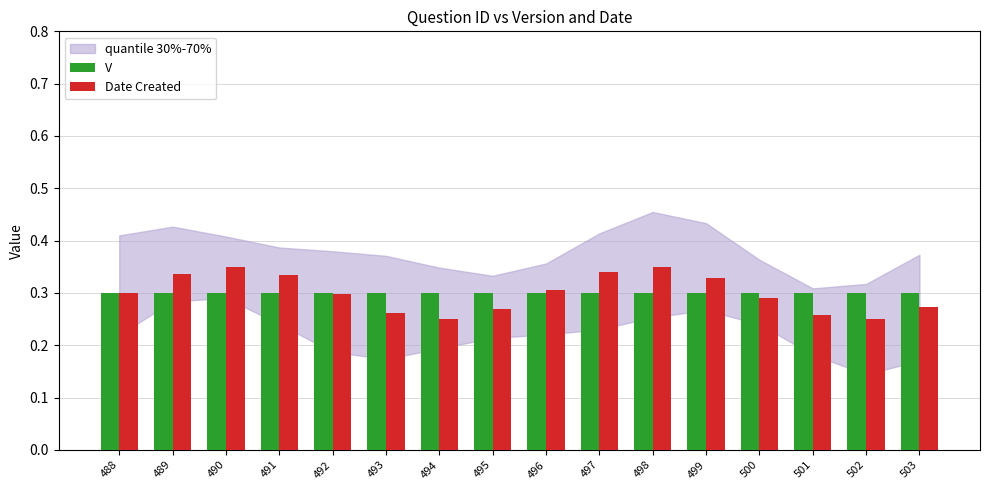

Which series has the widest spread of values?

Date Created